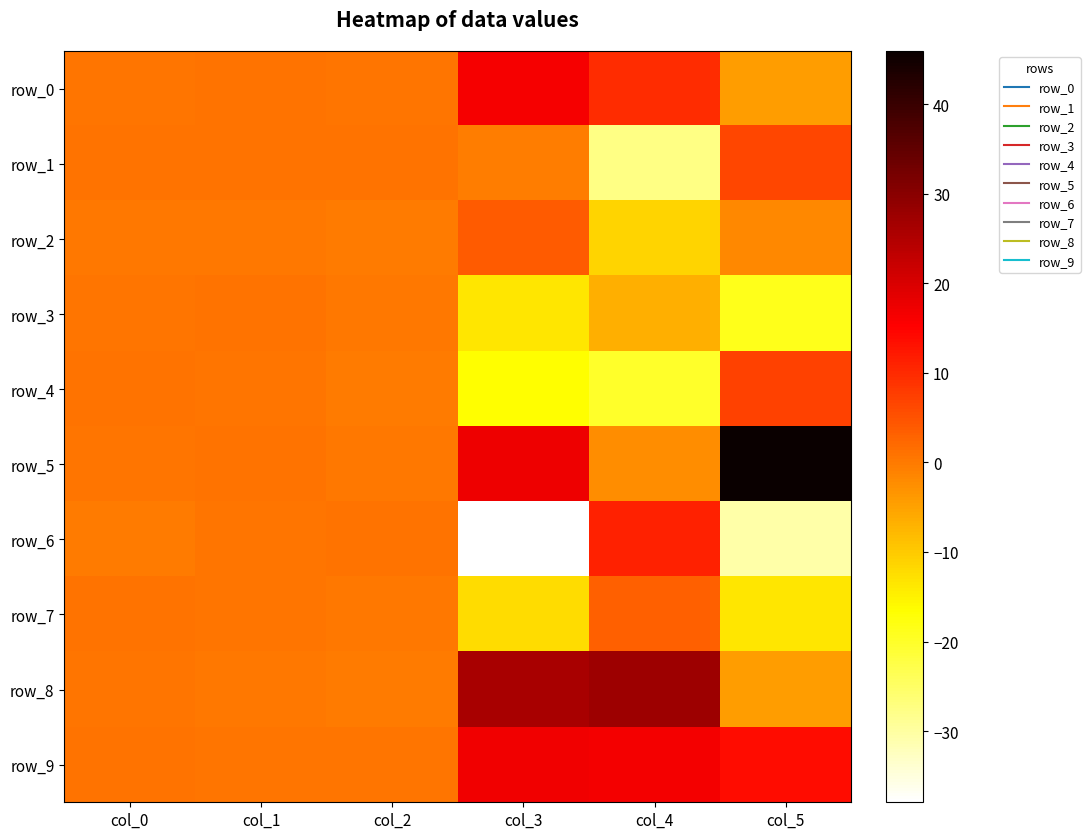

What is the average value of the row_5 series?

10.4